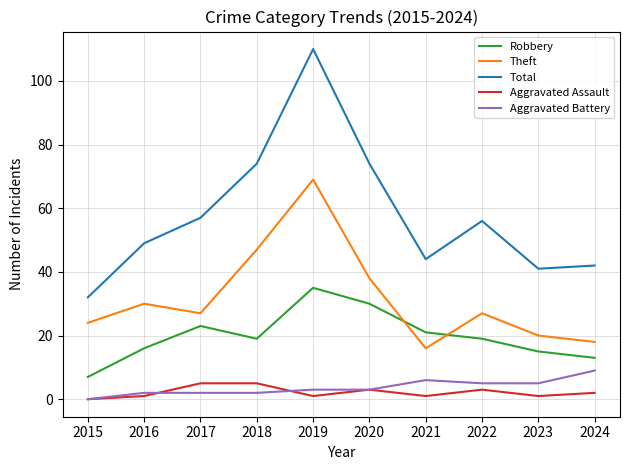

What are all the series names shown in the legend?

Robbery, Theft, Total, Aggravated Assault, Aggravated Battery